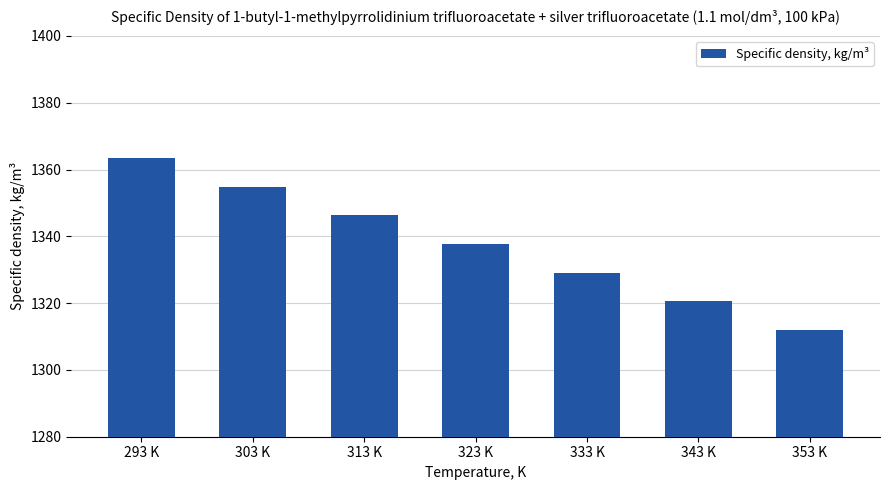

Read the value at 323 K.

1337.7